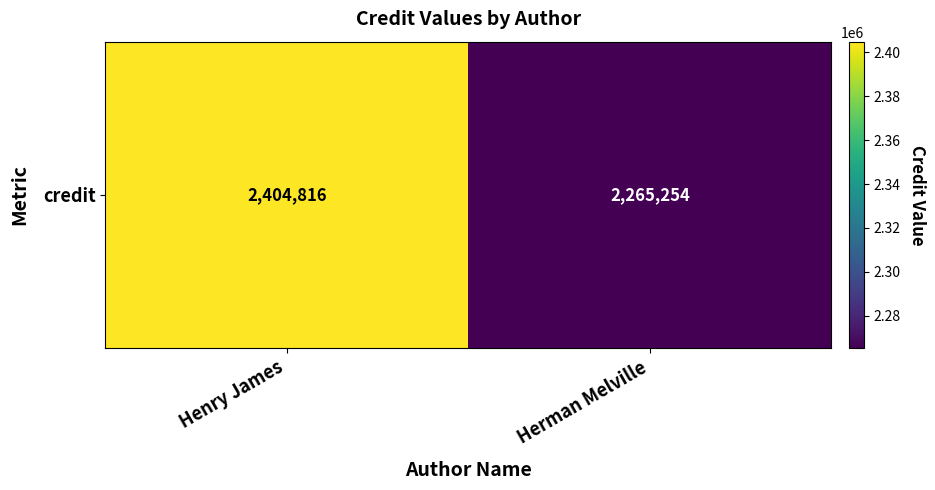

What is the ratio of the value at Henry James to the value at Herman Melville?

1.1